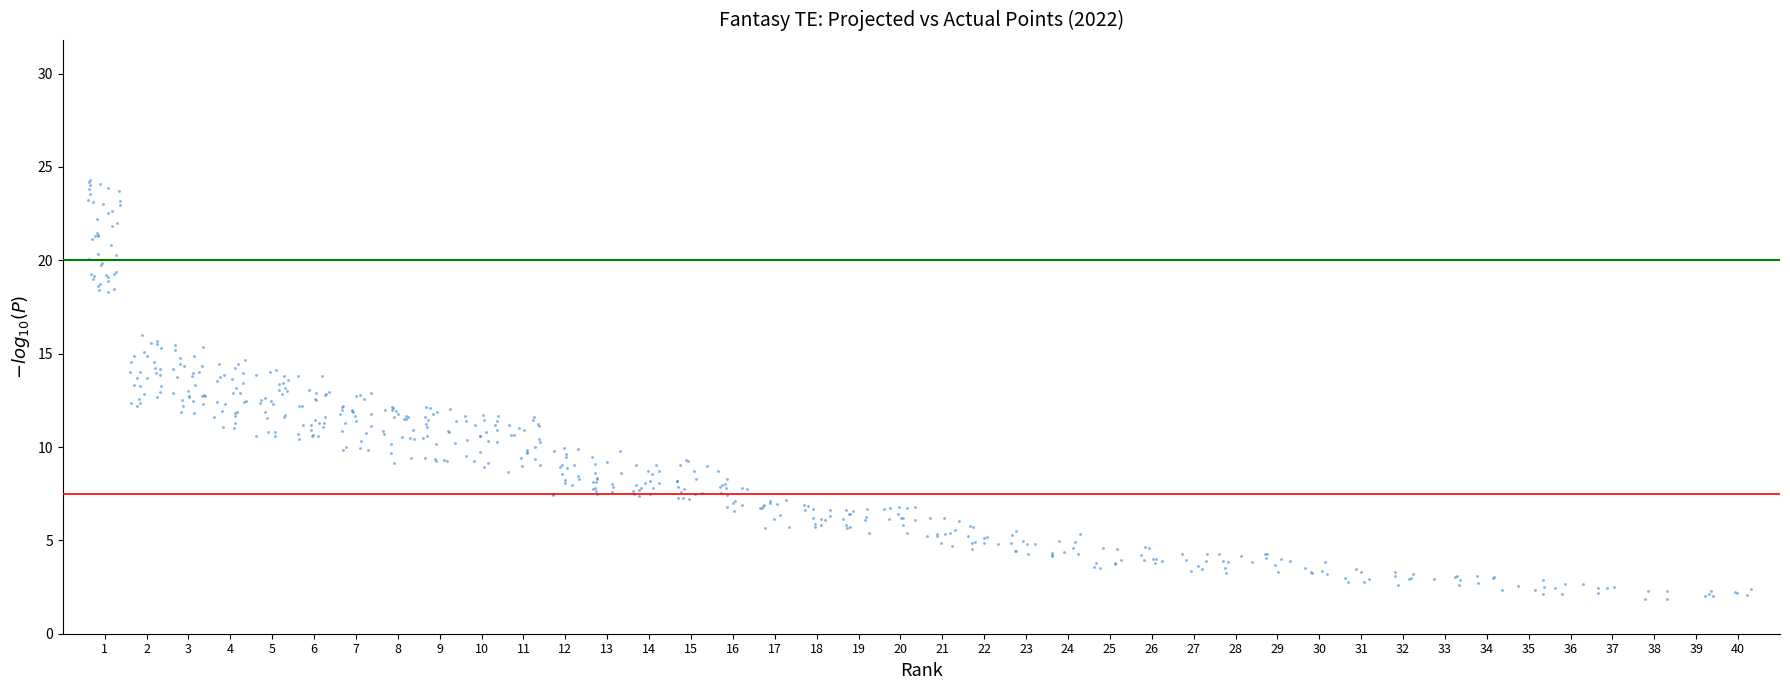

What is the range of Y values (max minus min)?

22.4